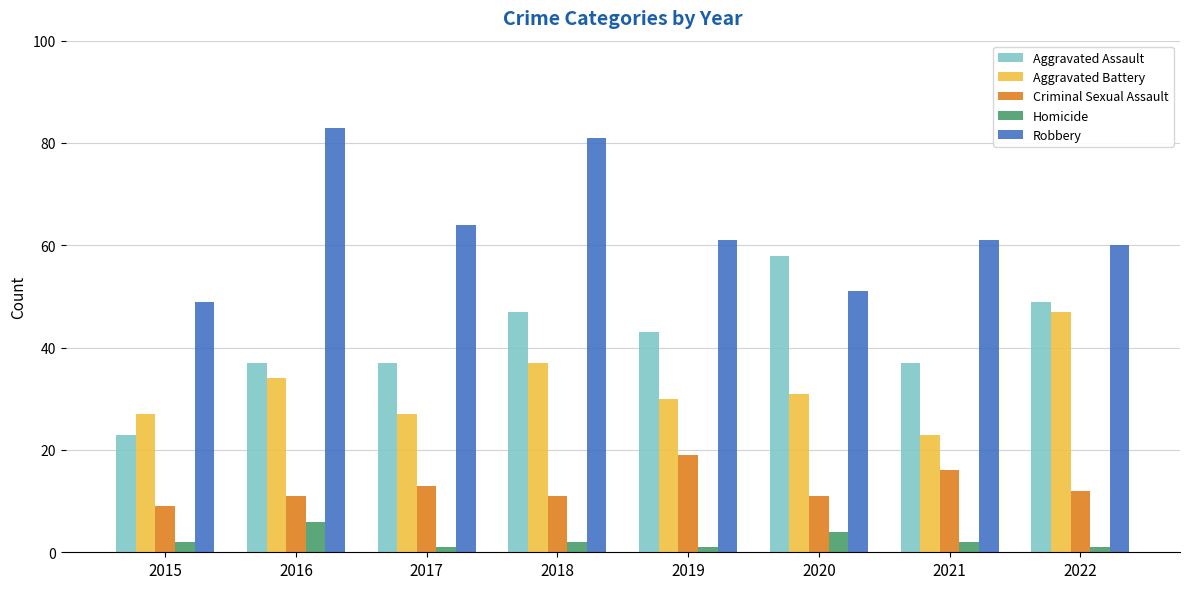

The Aggravated Assault series shows 12 at 2018. True or false?

False